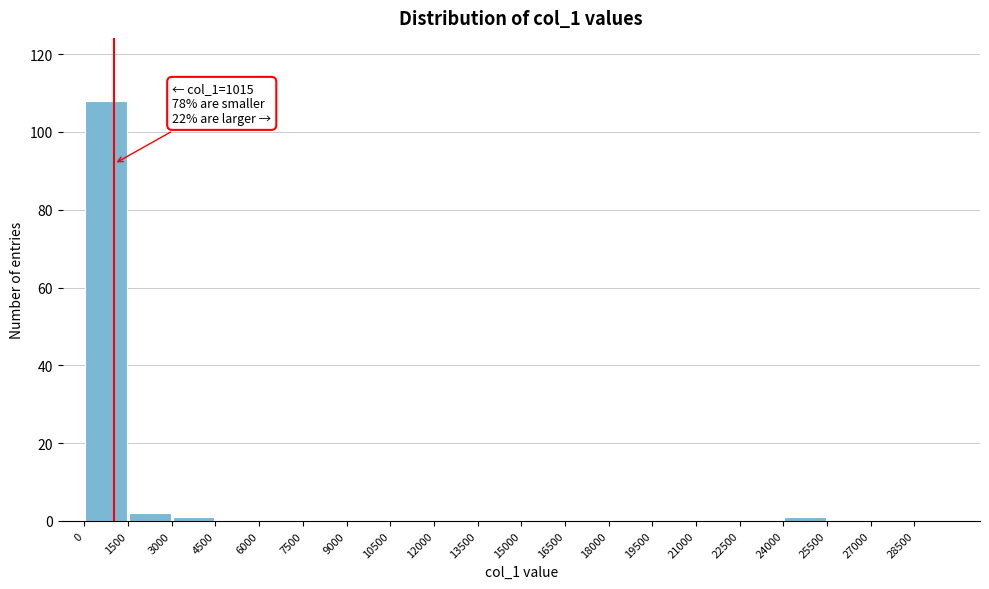

Which range on the x-axis has the tallest bar?

0 to 1500